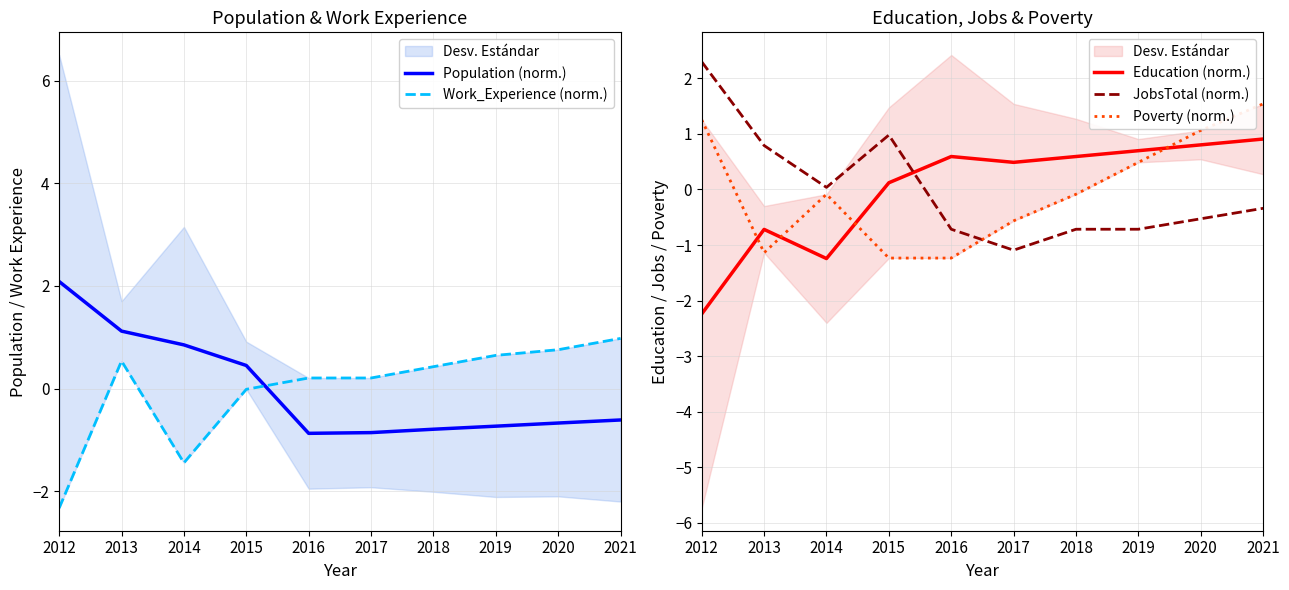

True or false: Poverty (norm.) has more than 0 interior local peaks.

True